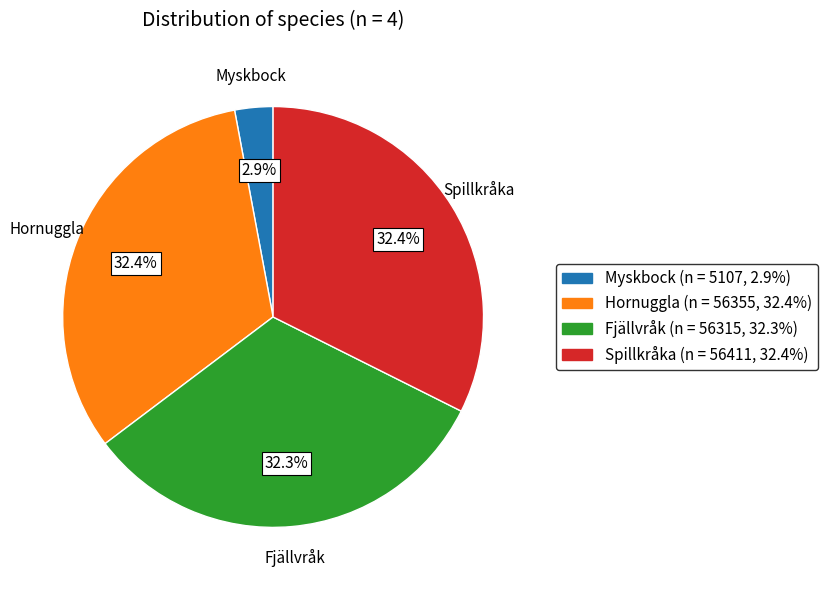

What is the ratio of the value at Fjällvråk to the value at Hornuggla?

1.0